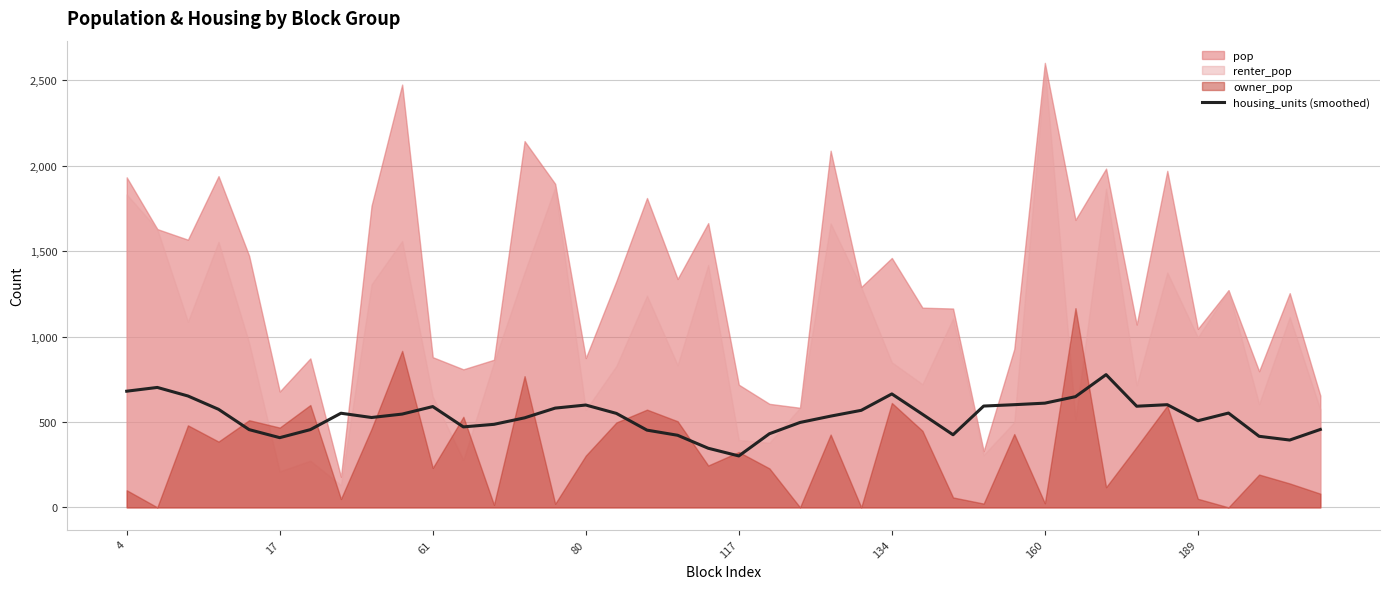

Is it true that the value at 11 is 471?

True